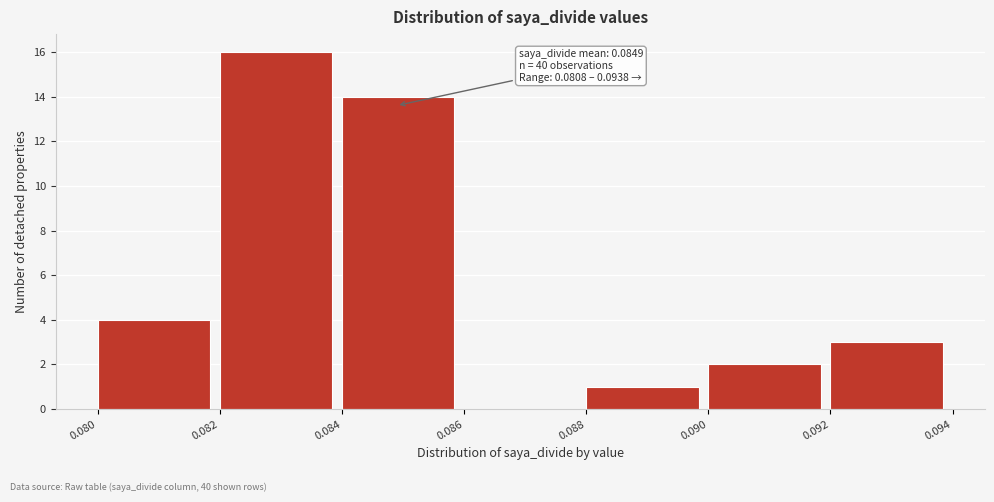

Which range on the x-axis has the tallest bar?

0.082 to 0.084